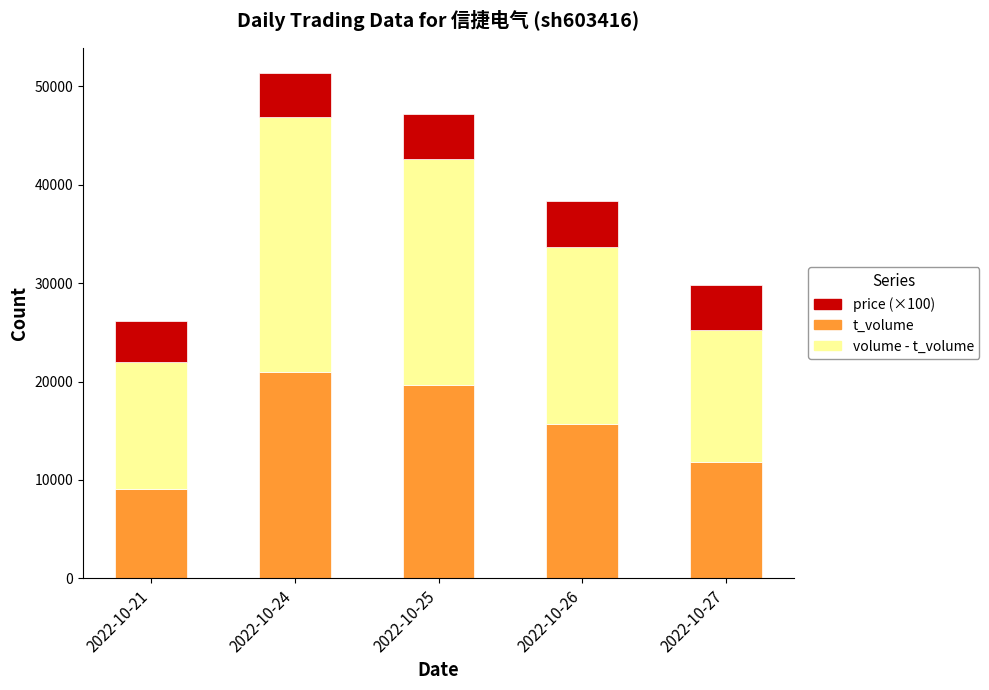

At which category is the sum across all series the highest?

2022-10-24